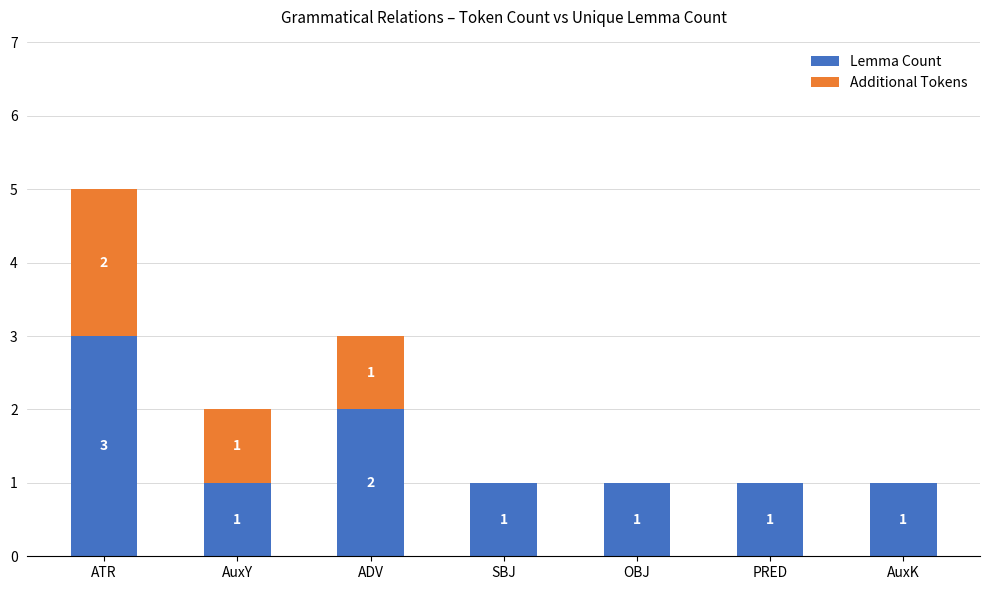

What is the sum of all Lemma Count values?

10